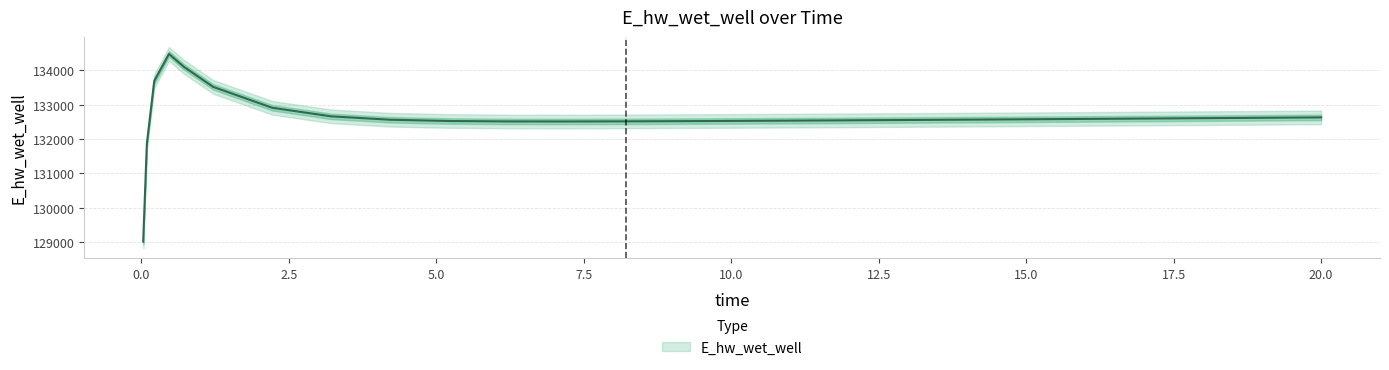

Is this an area chart (filled region under the line)?

No